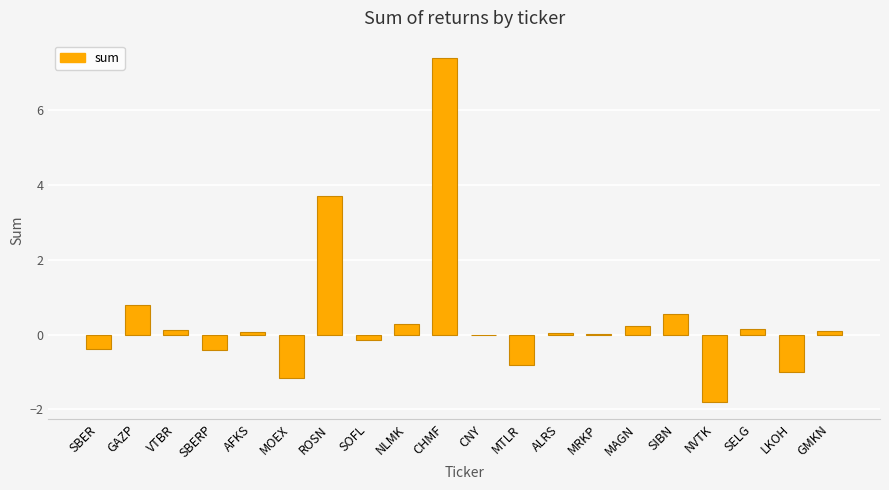

The value at GAZP is 0.3. True or false?

False